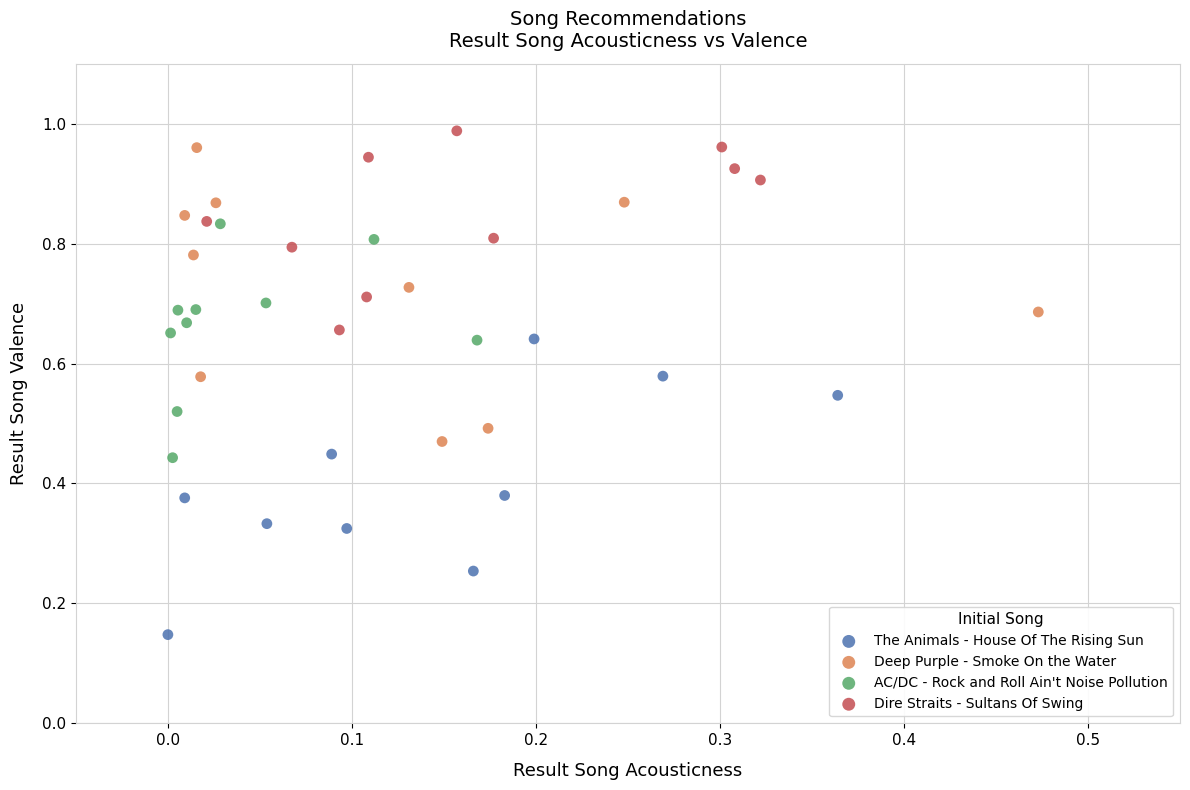

What are all the series names shown in the legend?

The Animals - House Of The Rising Sun, Deep Purple - Smoke On the Water, AC/DC - Rock and Roll Ain't Noise Pollution, Dire Straits - Sultans Of Swing